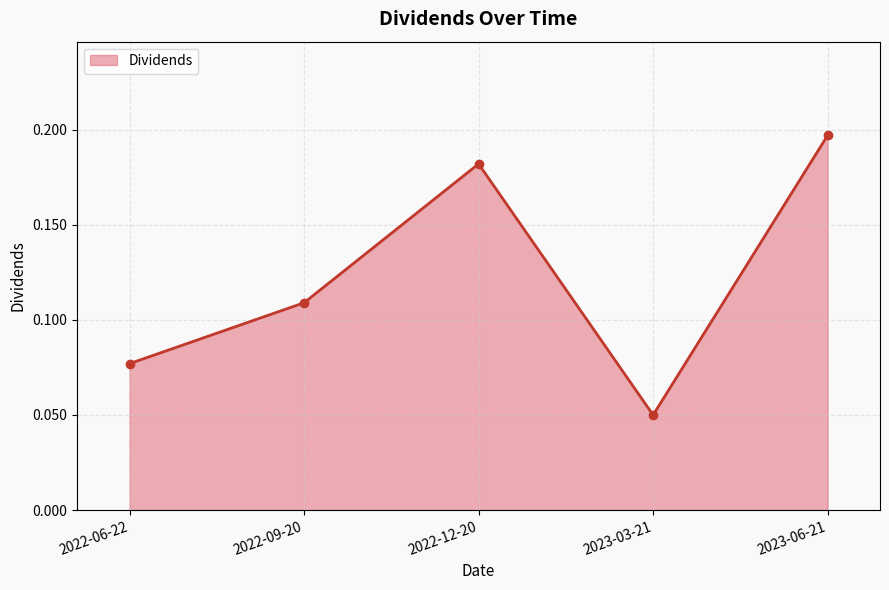

The chart shows a value of 0.1 at 2023-06-21. True or false?

False